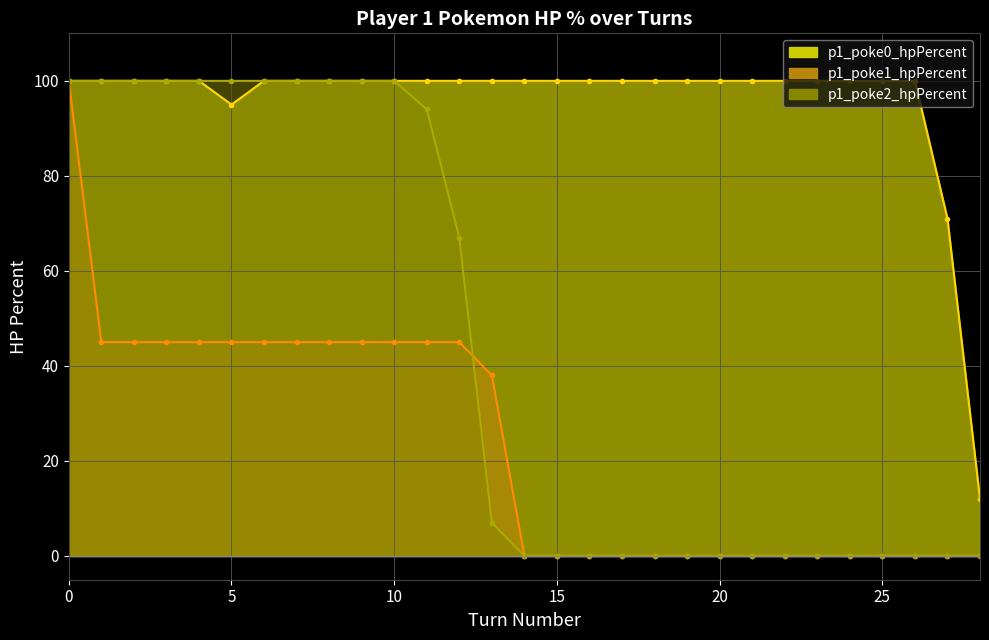

Is it true that p1_poke1_hpPercent equals -54 at 18?

False